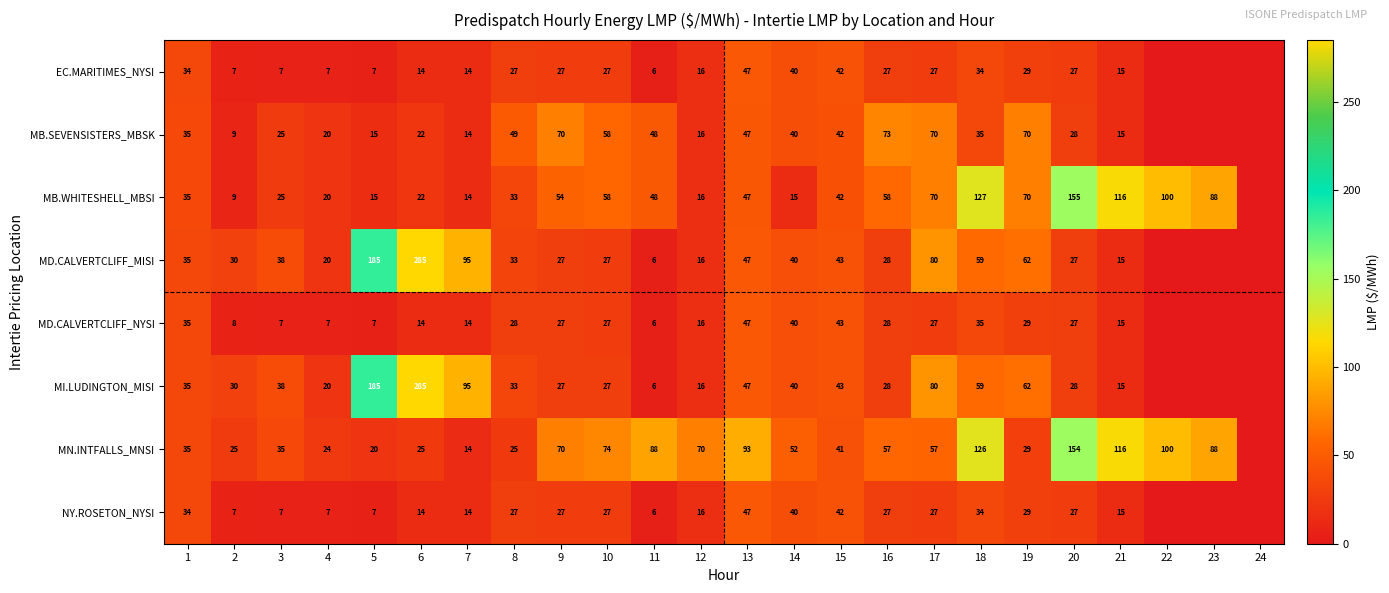

What is the spread (max minus min) of values at 21?

101